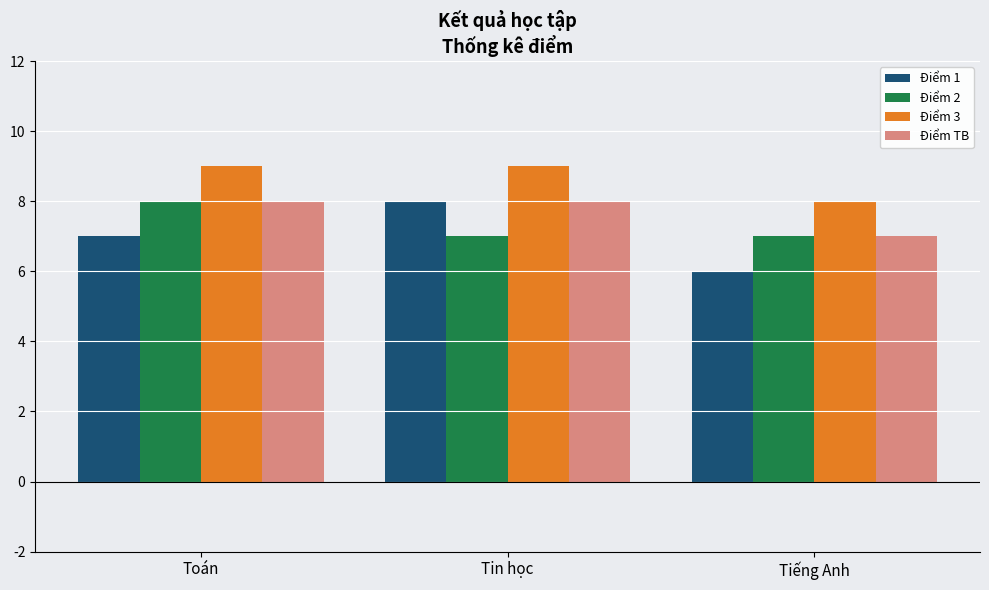

At how many categories does at least one series exceed 6?

3